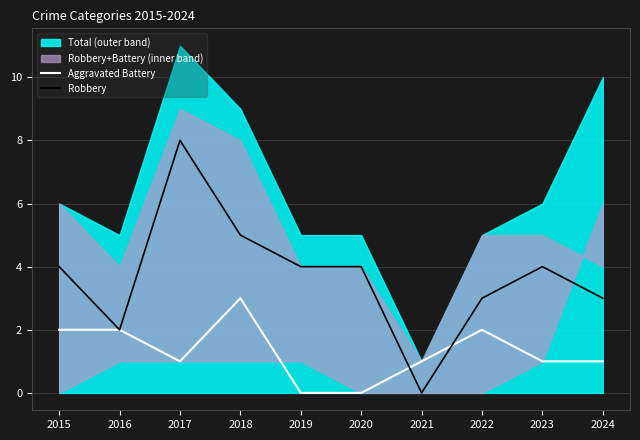

What is the value of the Aggravated Battery point at the 9th from the left?

1